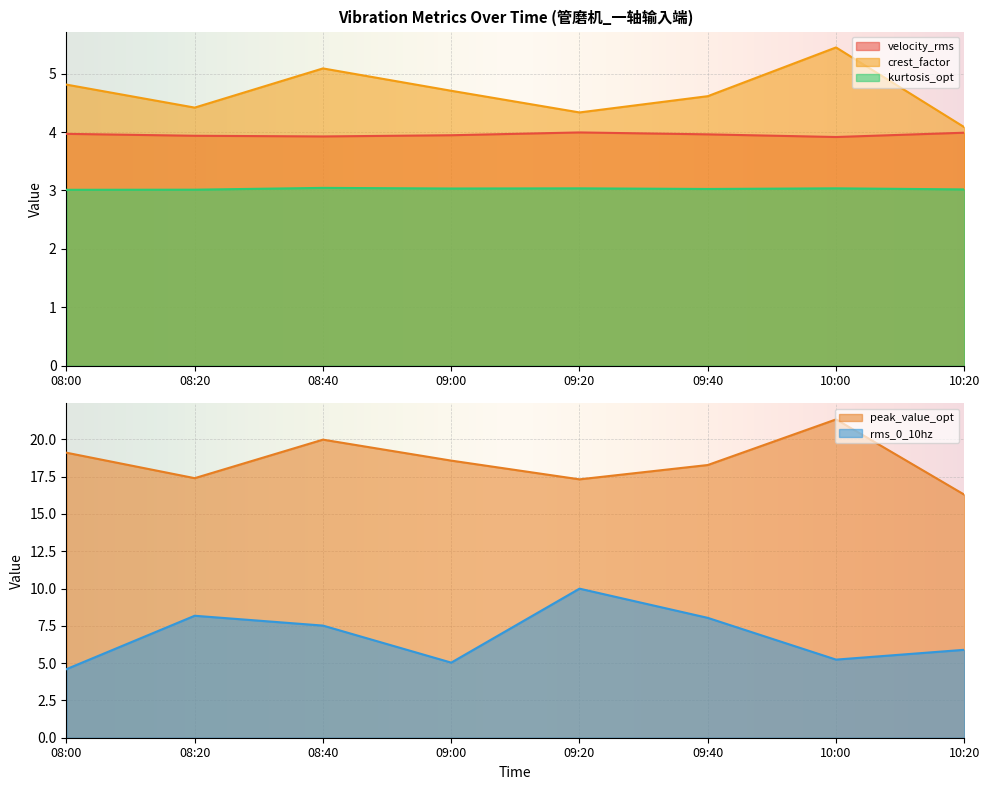

The kurtosis_opt series shows 5.2 at 10:20. True or false?

False